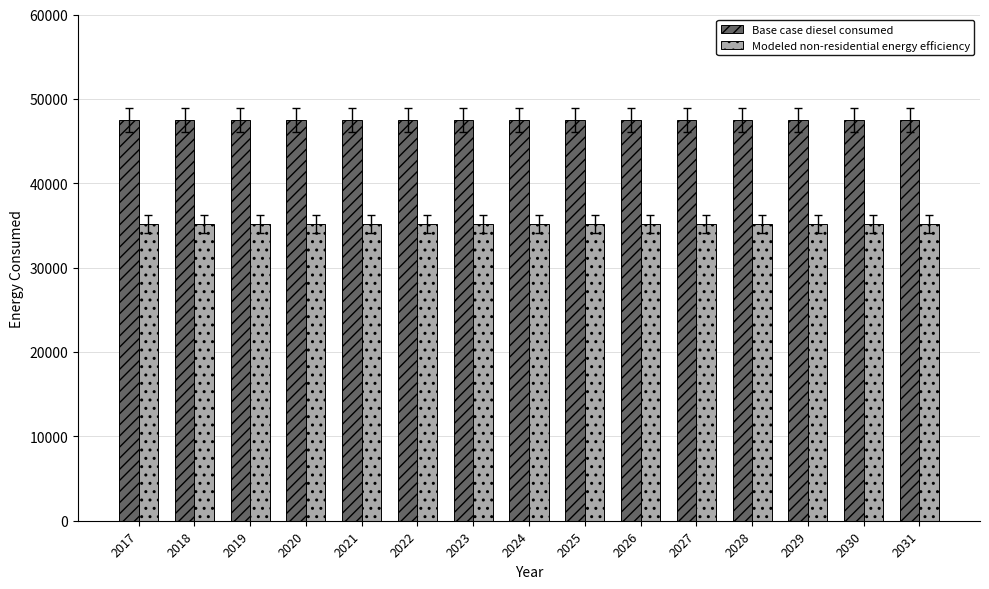

What is the value of the Modeled non-residential energy efficiency bar at the 1st from the left?

35170.5